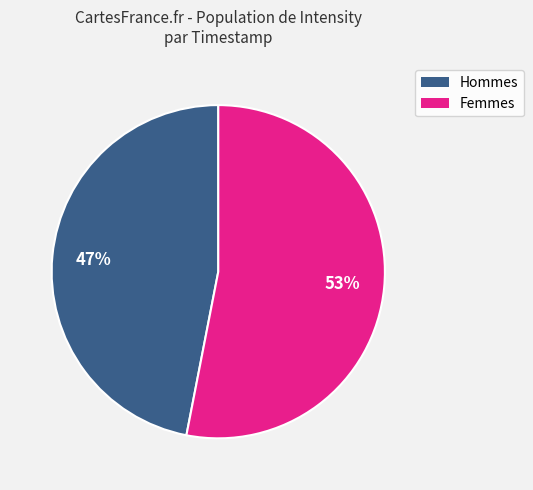

Is there any slice that represents more than half of the pie?

Yes